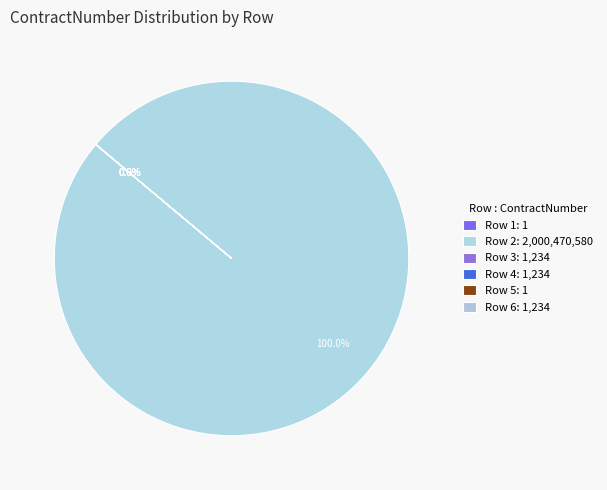

How many segments does this pie chart have?

6